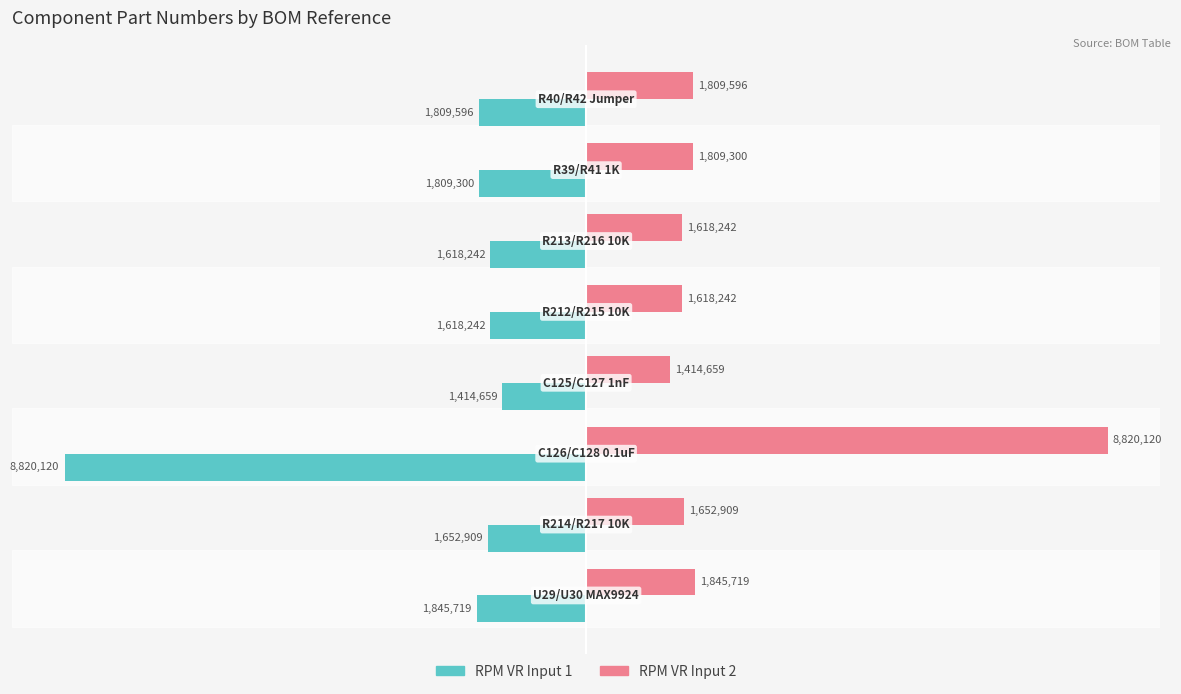

Rank the series by their maximum value, from highest to lowest.

RPM VR Input 2, RPM VR Input 1